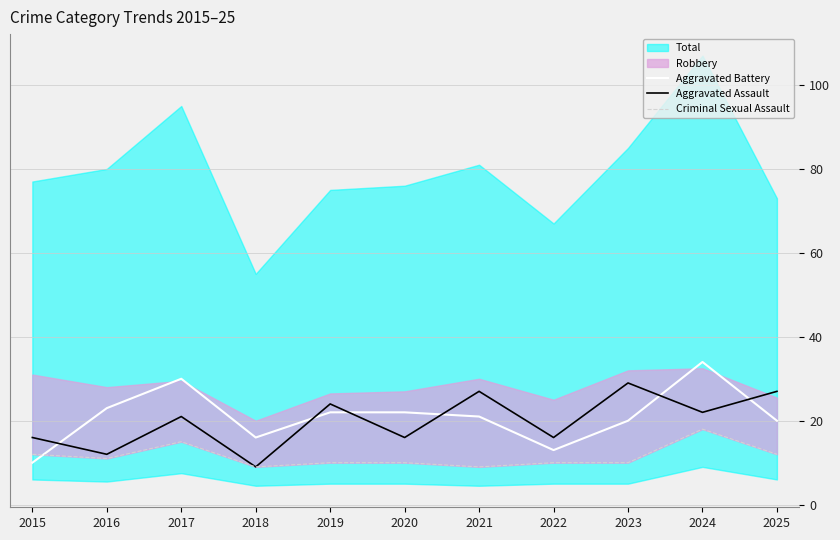

How many lines are shown in the chart?

3